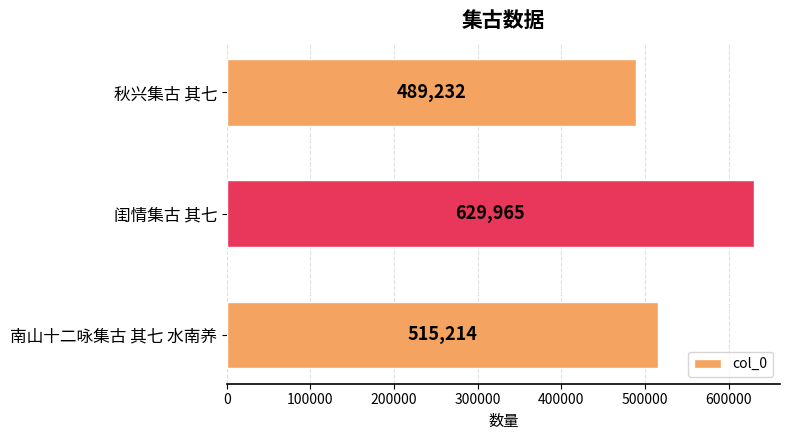

What is the change in value from 秋兴集古 其七 to 南山十二咏集古 其七 水南养?

+25982